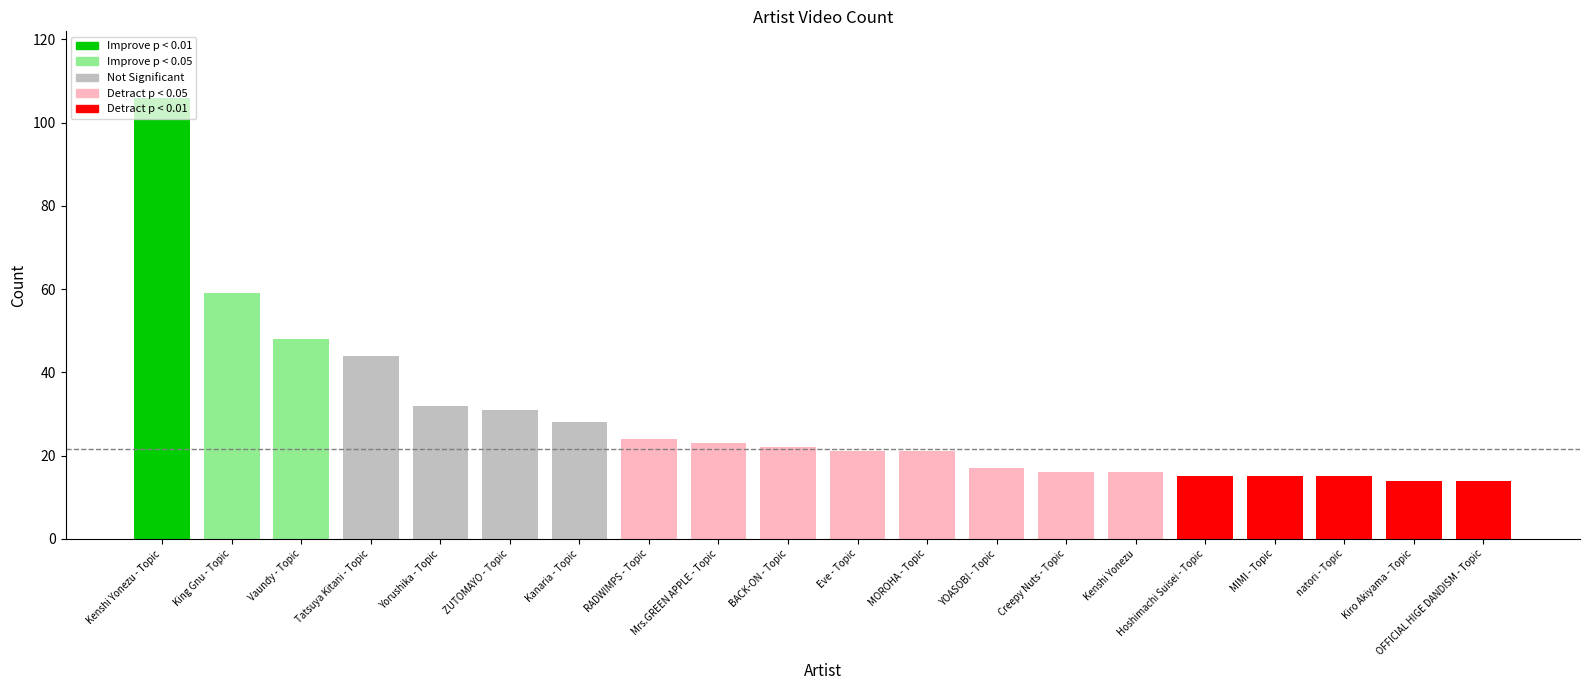

What is the approximate value at Tatsuya Kitani - Topic, to the nearest 10?

40